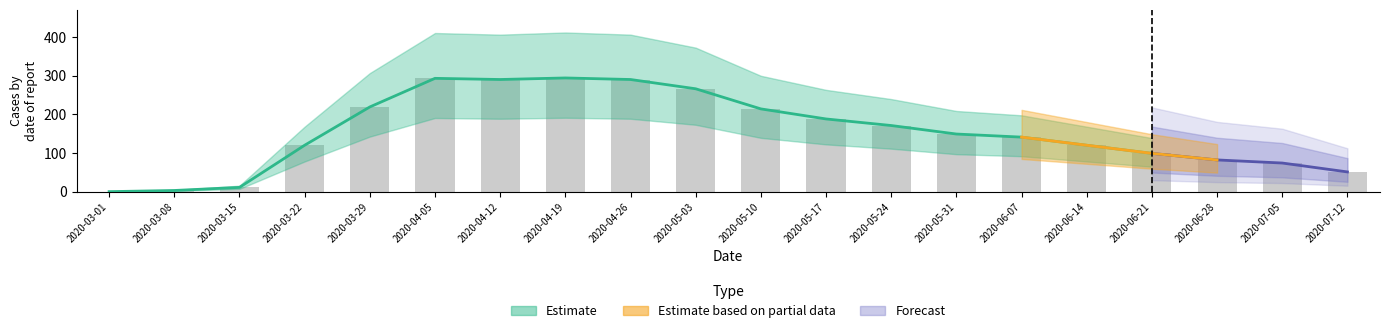

Reading right to left, transcribe all the data shown in this chart.

2020-07-12=51	2020-07-05=74	2020-06-28=82	2020-06-21=99	2020-06-14=120	2020-06-07=141	2020-05-31=149	2020-05-24=171	2020-05-17=188	2020-05-10=214	2020-05-03=266	2020-04-26=290	2020-04-19=294	2020-04-12=290	2020-04-05=293	2020-03-29=219	2020-03-22=120	2020-03-15=11	2020-03-08=3	2020-03-01=0